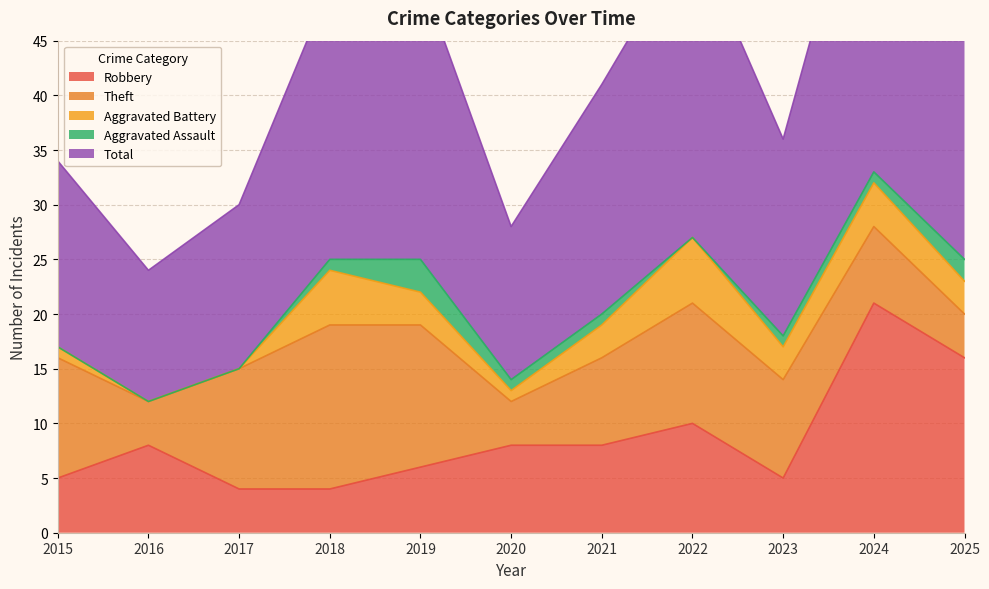

At how many categories does at least one series exceed 26?

2